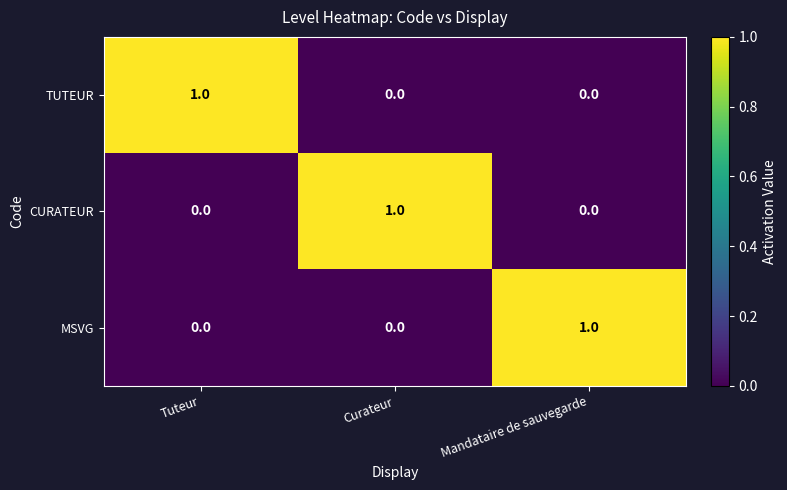

At which label does MSVG reach its peak?

Mandataire de sauvegarde